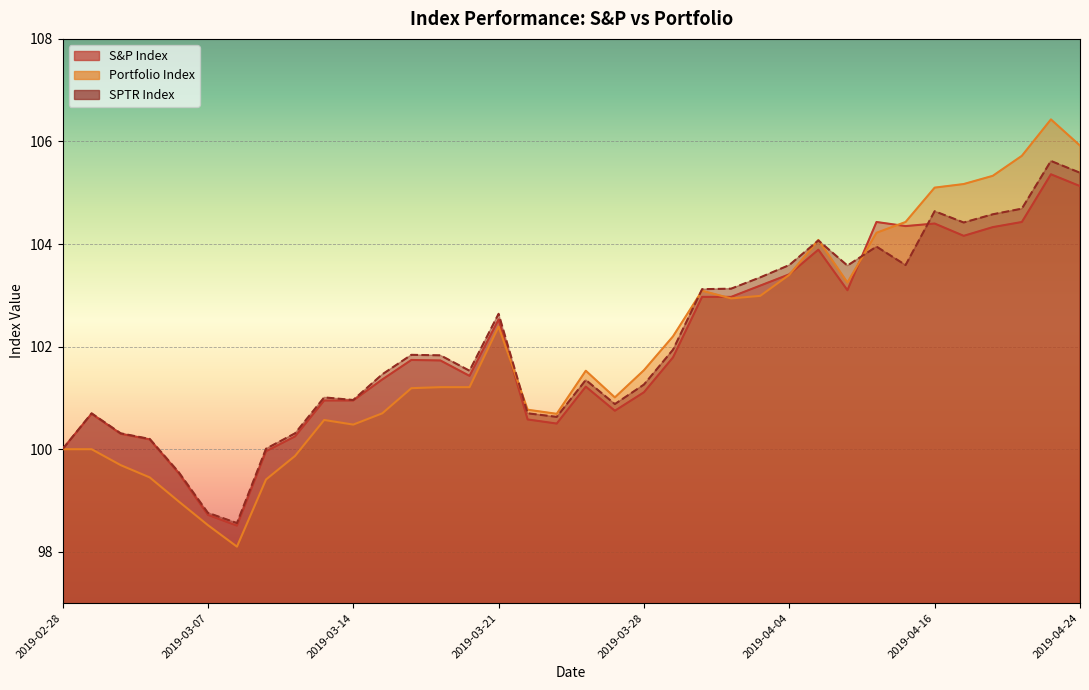

How many intersections are there between Portfolio Index and S&P Index?

5